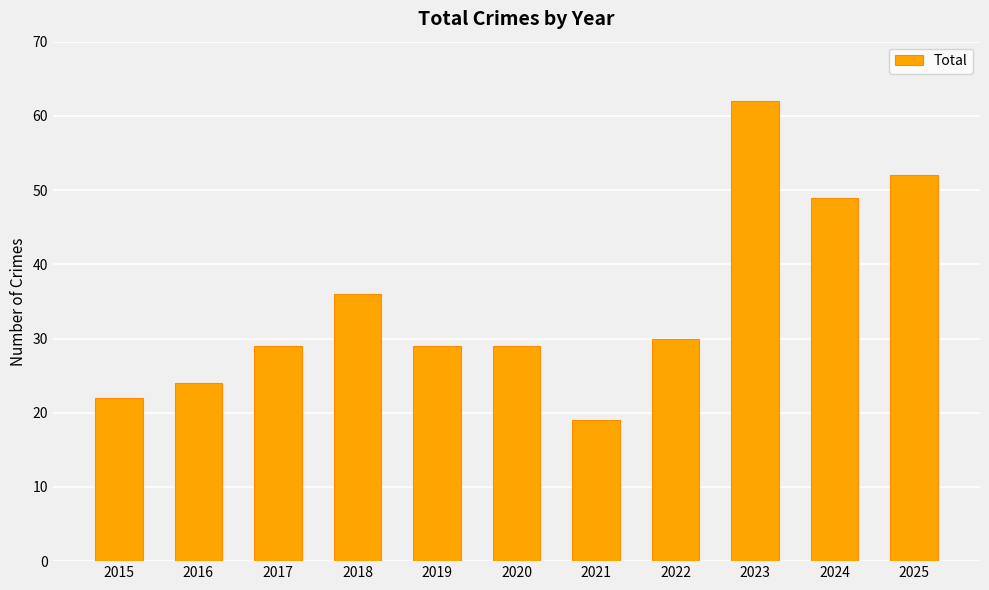

How many distinct data groups are displayed?

1